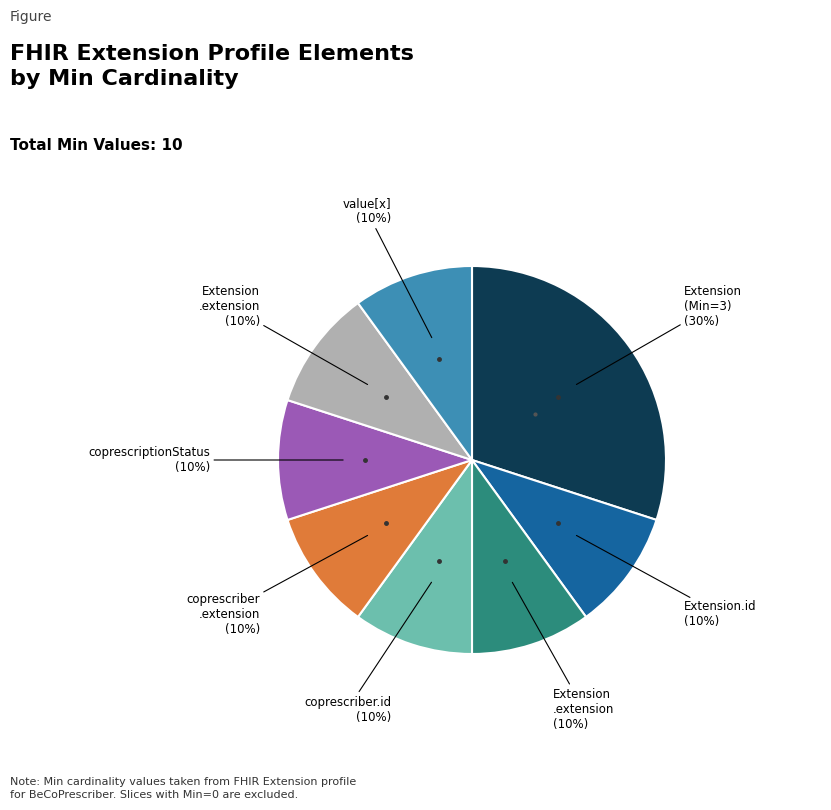

To the nearest percent, what is the difference between the largest and smallest slice percentages?

20%